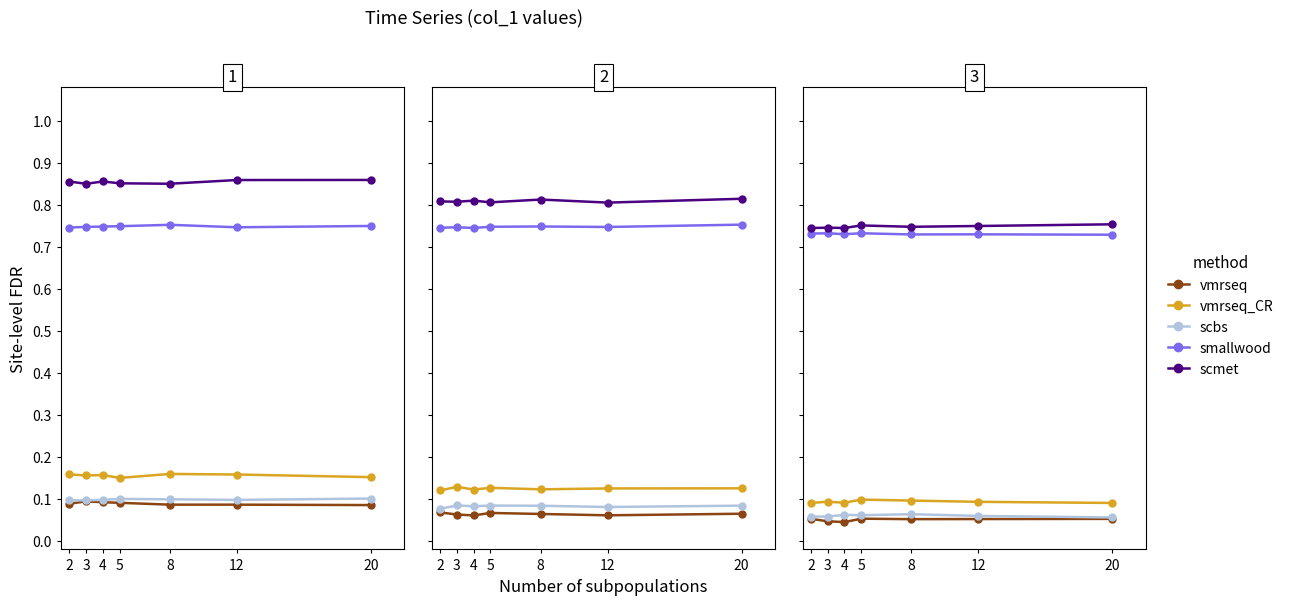

Reading left to right, extract all data points from this chart.

vmrseq: 0.1	0.0	0.0	0.1	0.1	0.1	0.1
vmrseq_CR: 0.1	0.1	0.1	0.1	0.1	0.1	0.1
scbs: 0.1	0.1	0.1	0.1	0.1	0.1	0.1
smallwood: 0.7	0.7	0.7	0.7	0.7	0.7	0.7
scmet: 0.7	0.7	0.7	0.8	0.7	0.8	0.8